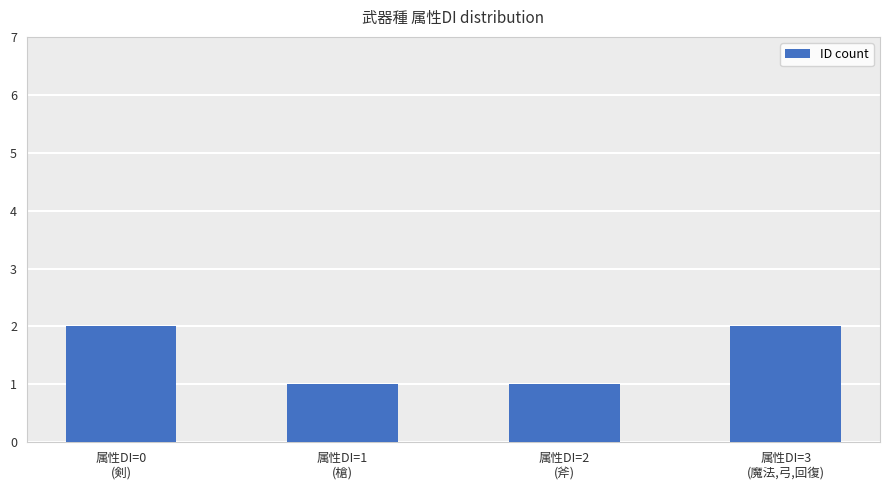

What is the value of the 4th bar from the left?

2